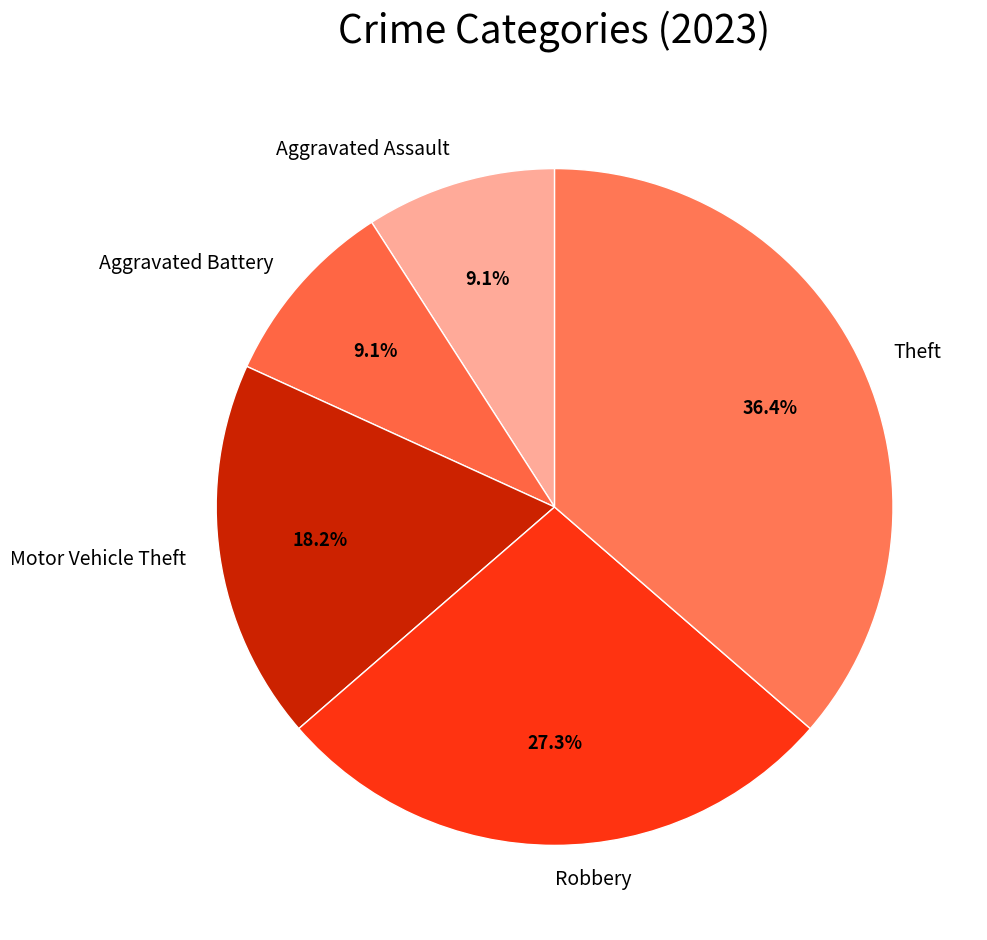

Is Aggravated Battery the majority of the pie?

No